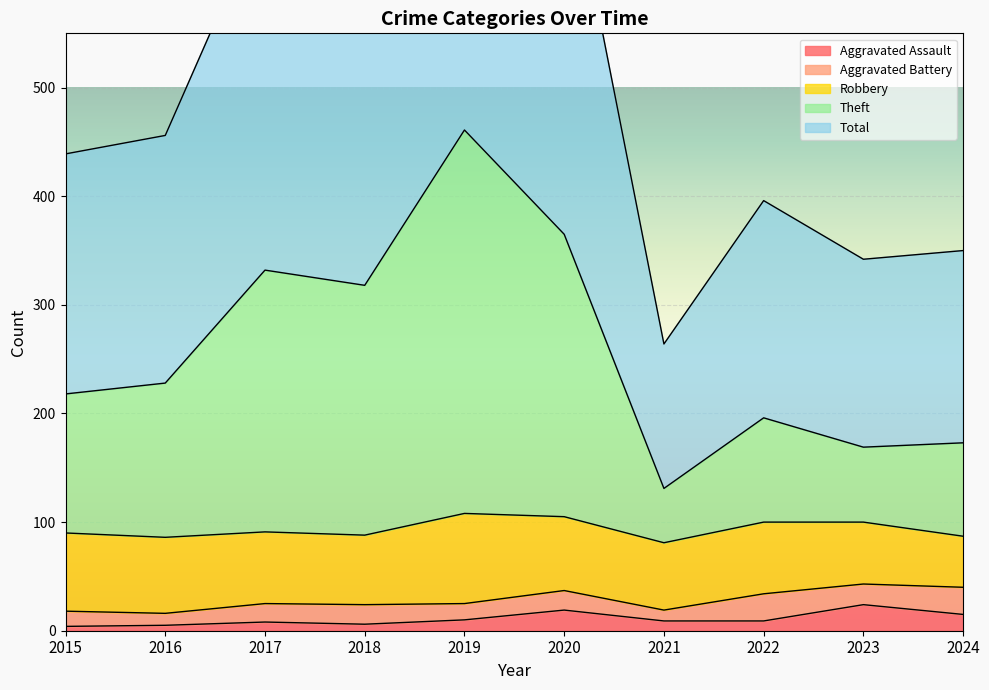

What is the value of the Total point at the 1st from the left?

439